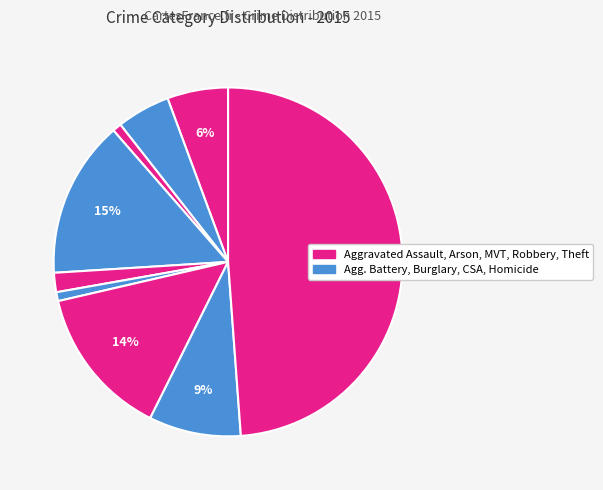

To the nearest percent, what is the average slice percentage?

11%